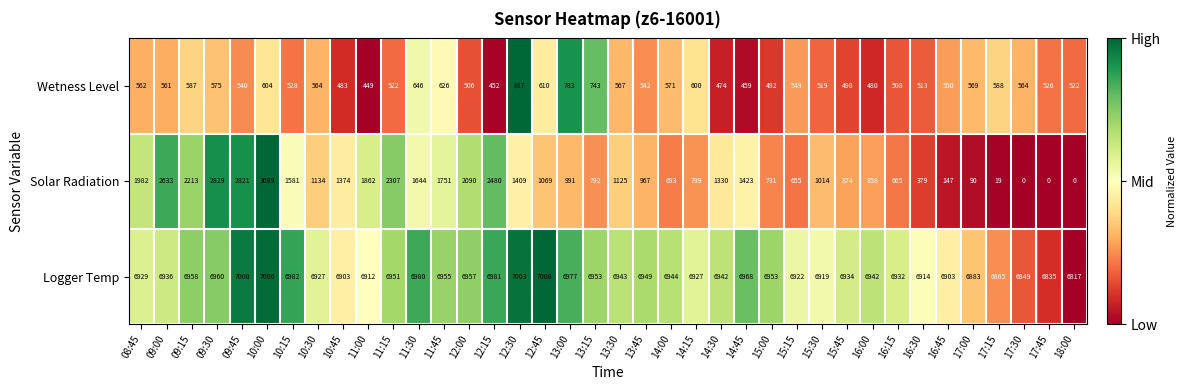

Which series has the largest range (max minus min)?

Solar Radiation